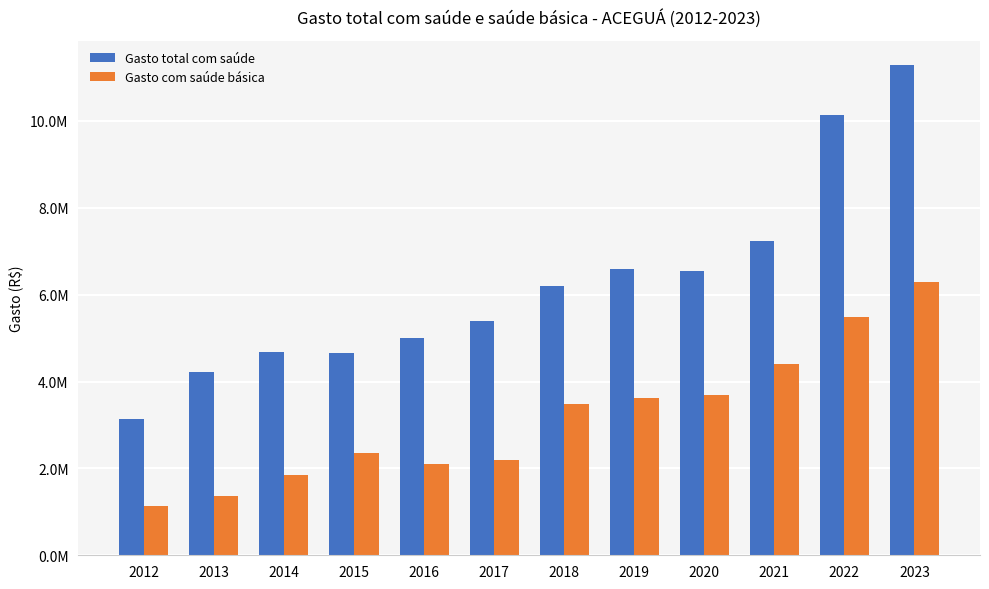

What is the lowest value of the Gasto total com saúde series?

3145277.4